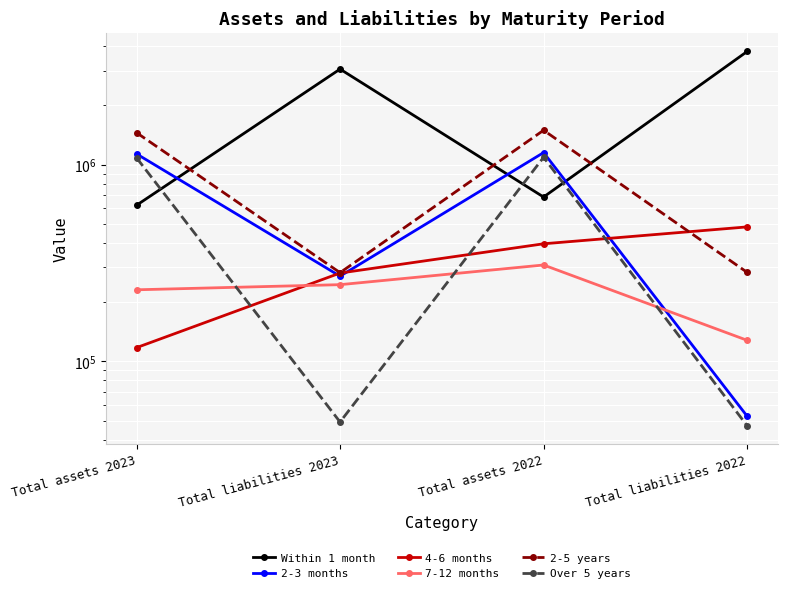

At how many categories does at least one series exceed 1135111?

4